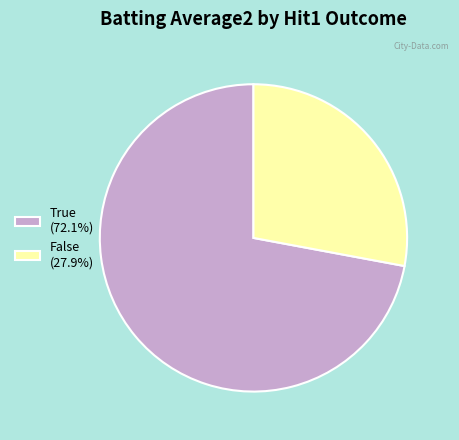

Does False (27.9%) account for over 50% of the chart?

No